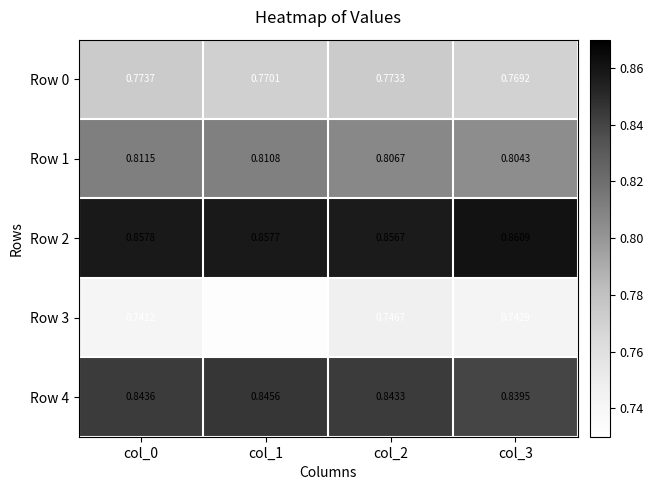

Is the value of Row 1 at col_3 greater than the value of Row 0 at col_2?

Yes